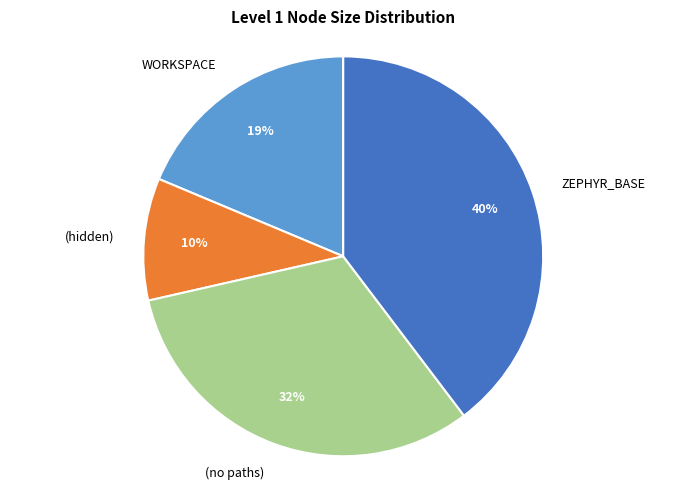

The (no paths) slice represents 46% of the pie. True or false?

False